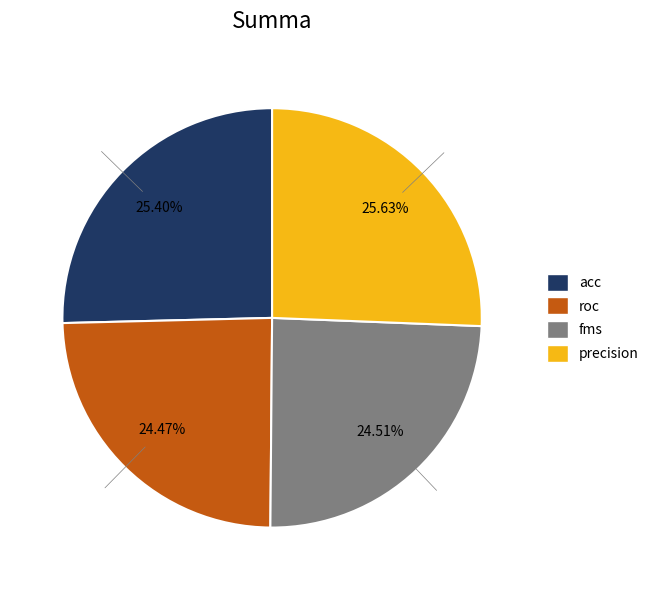

Which slice is the largest?

precision